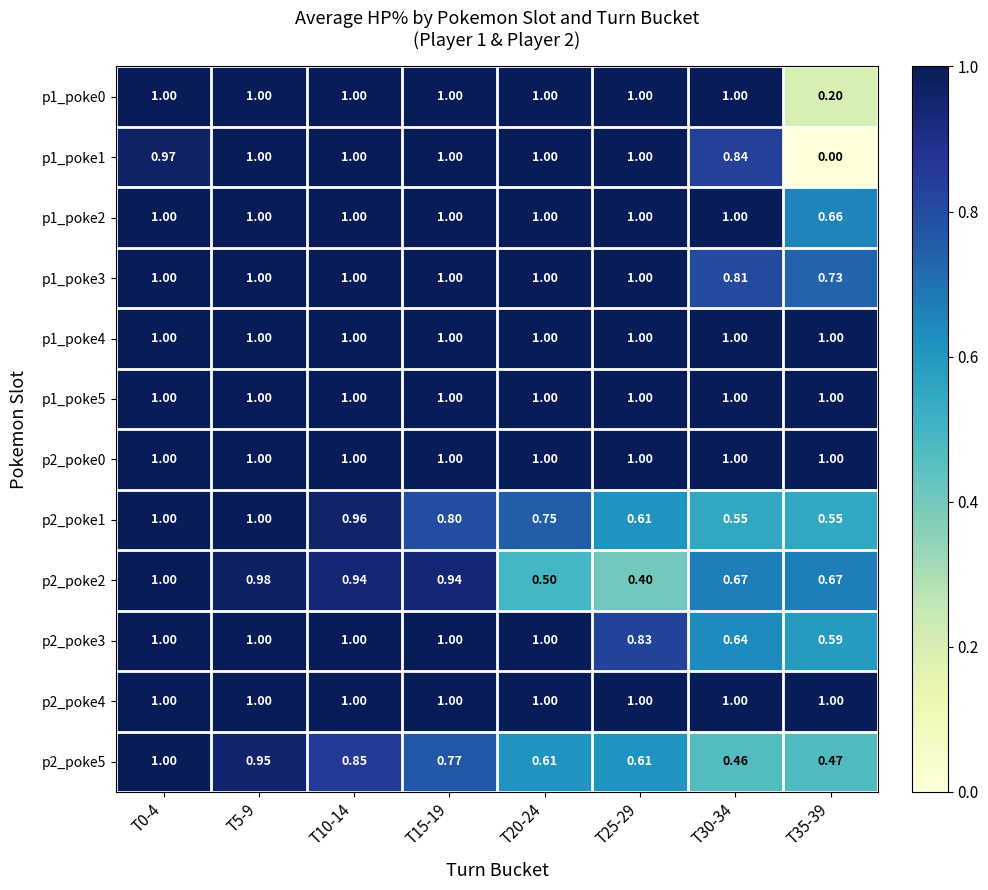

Is the value of p2_poke1 at T35-39 greater than the value of p1_poke3 at T20-24?

No